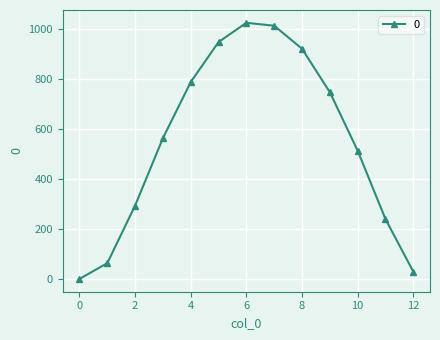

Is this an area chart (filled region under the line)?

No